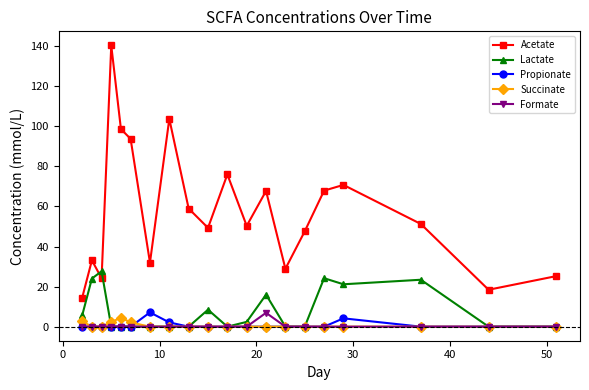

At how many categories does at least one series exceed 87?

4